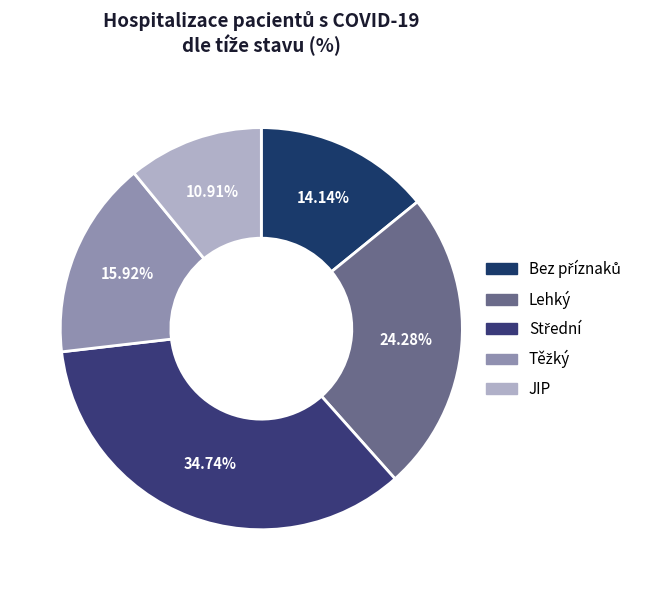

To the nearest percent, what is the difference between the largest and smallest slice percentages?

24%